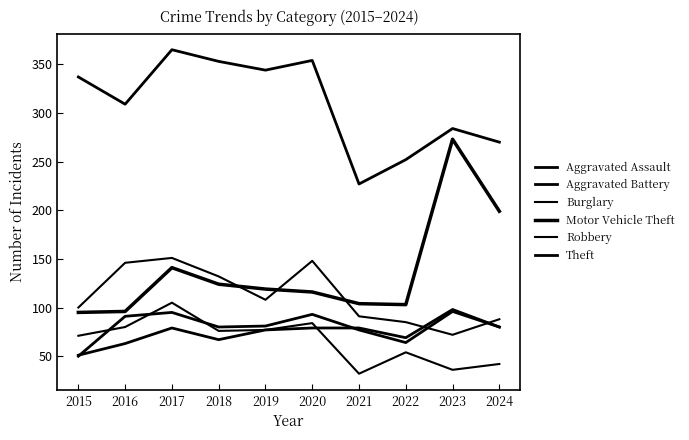

What is the greatest value displayed?

365